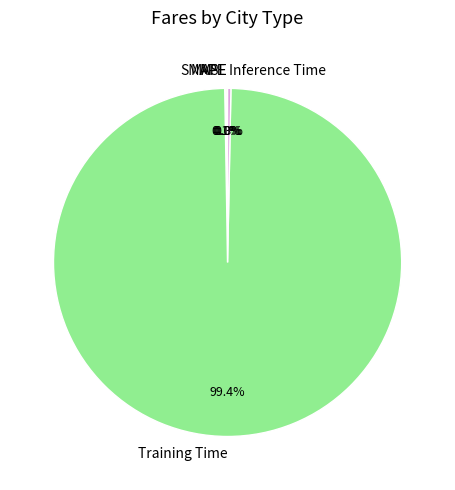

To the nearest percent, what percentage of the pie is Training Time?

99%